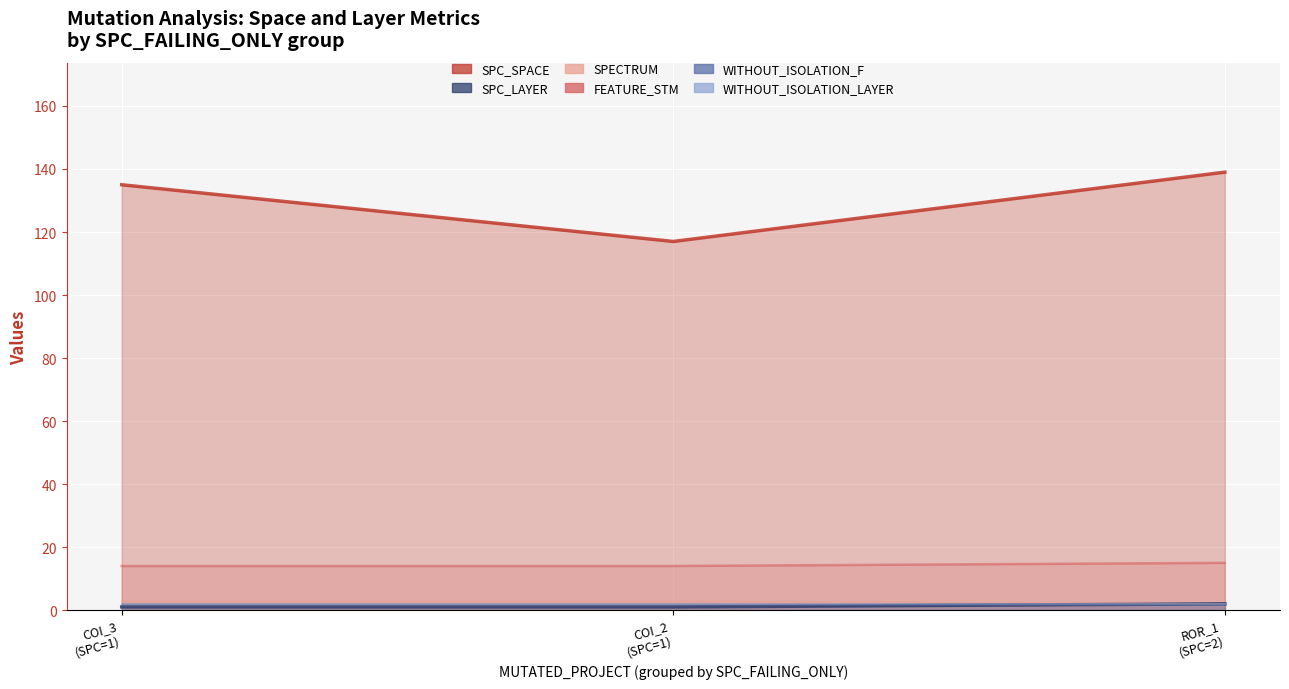

What is the minimum value for FEATURE_STM?

14